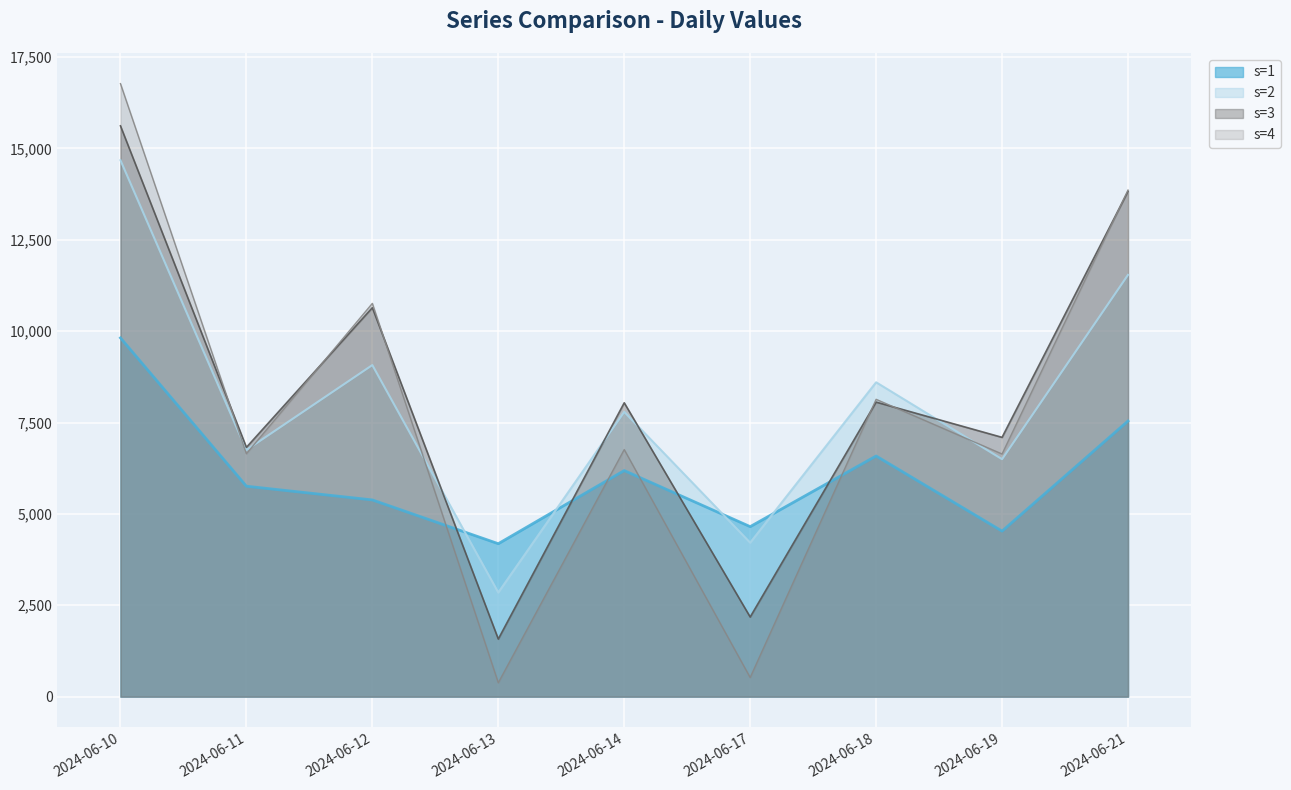

What is the approximate value of s=4 at 2024-06-18?

8135.0